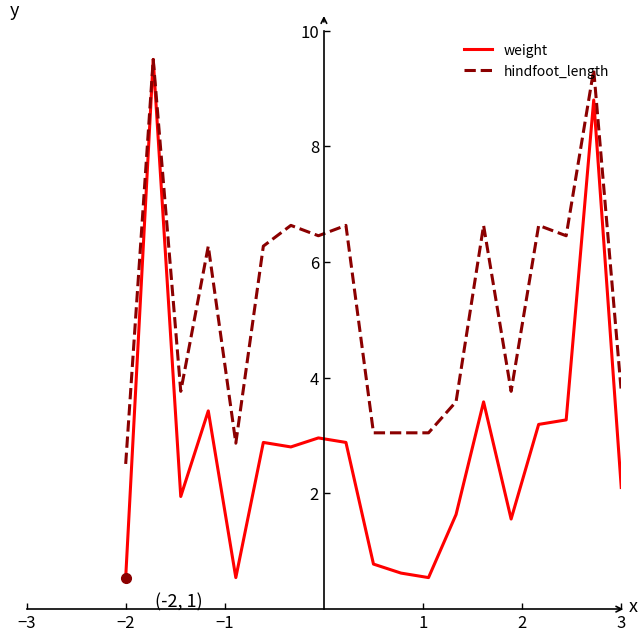

List the series in order of their overall mean, highest first.

hindfoot_length, weight